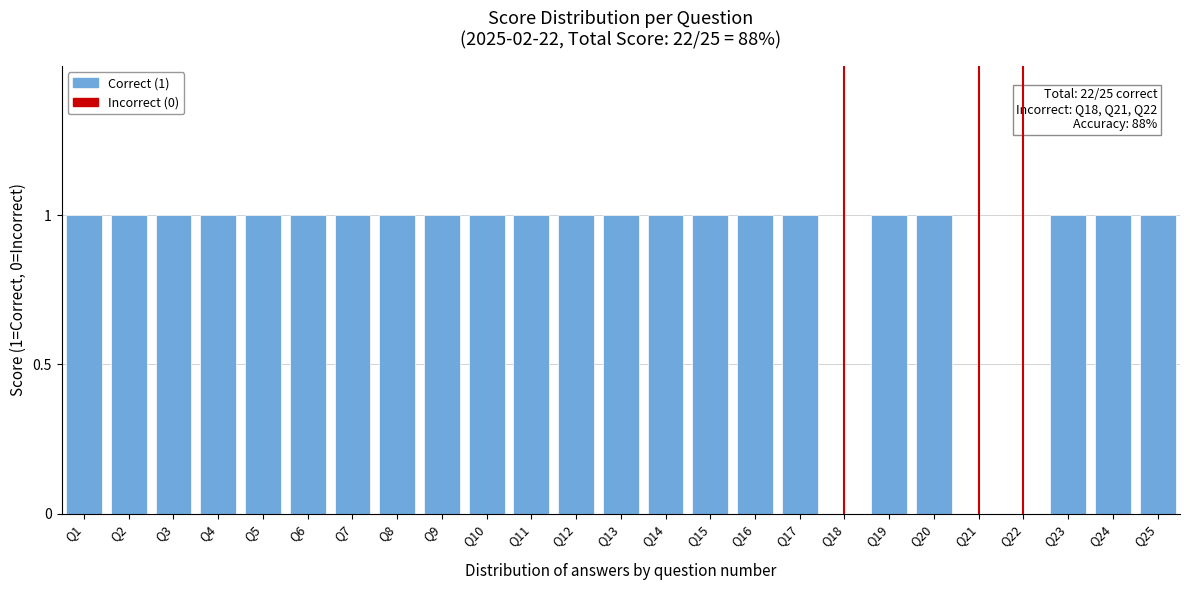

Reading left to right, transcribe all the data shown in this chart.

Q1=1	Q2=1	Q3=1	Q4=1	Q5=1	Q6=1	Q7=1	Q8=1	Q9=1	Q10=1	Q11=1	Q12=1	Q13=1	Q14=1	Q15=1	Q16=1	Q17=1	Q18=0	Q19=1	Q20=1	Q21=0	Q22=0	Q23=1	Q24=1	Q25=1